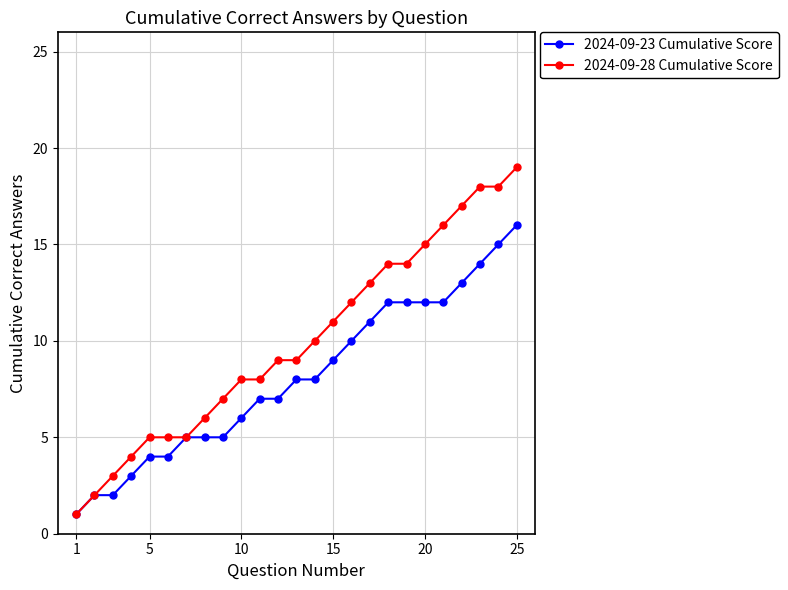

What is the value of the 2024-09-23 Cumulative Score point at the 23rd from the left?

14